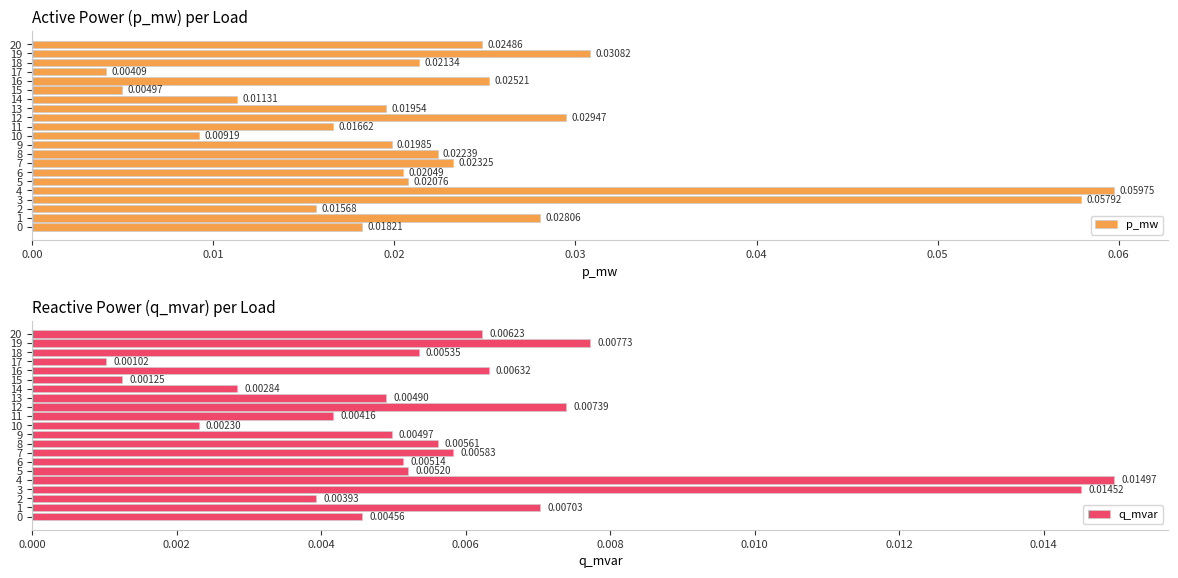

List the series in order of their peak value, highest first.

p_mw, q_mvar